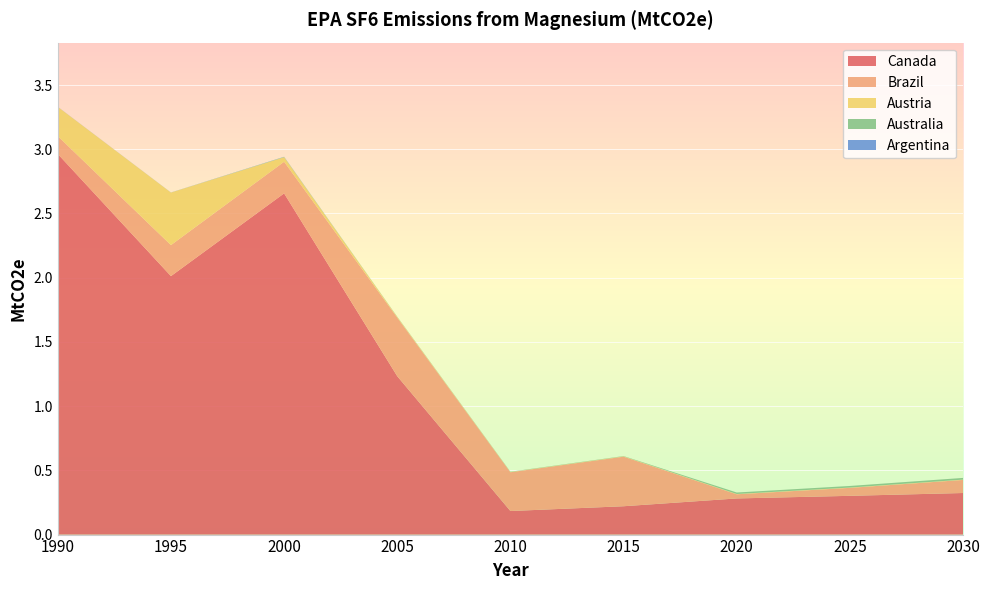

Reading left to right, list all the values displayed in this chart.

Canada: 3.0	2.0	2.7	1.2	0.2	0.2	0.3	0.3	0.3
Brazil: 0.1	0.2	0.2	0.5	0.3	0.4	0.0	0.1	0.1
Austria: 0.2	0.4	0.0	0.0	0.0	0.0	0.0	0.0	0.0
Australia: 0.0	0.0	0.0	0.0	0.0	0.0	0.0	0.0	0.0
Argentina: 0.0	0.0	0.0	0.0	0.0	0.0	0.0	0.0	0.0